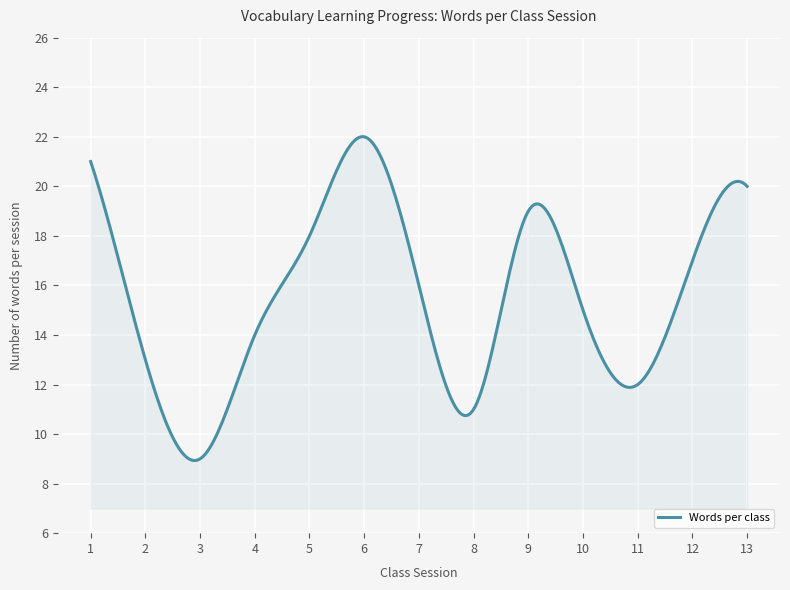

What is the greatest value displayed?

22.0